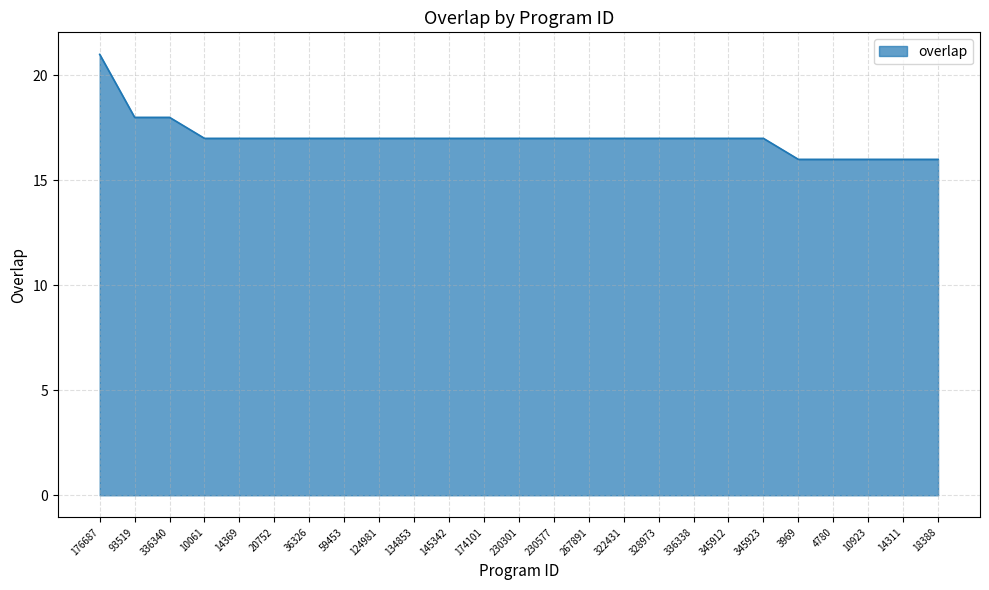

What is the approximate value at 230301?

17